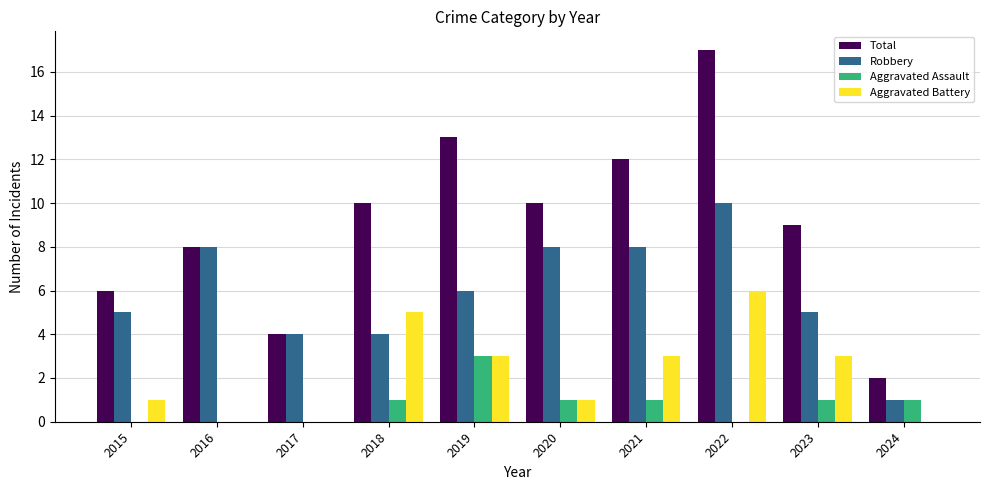

What is the maximum value for Robbery?

10